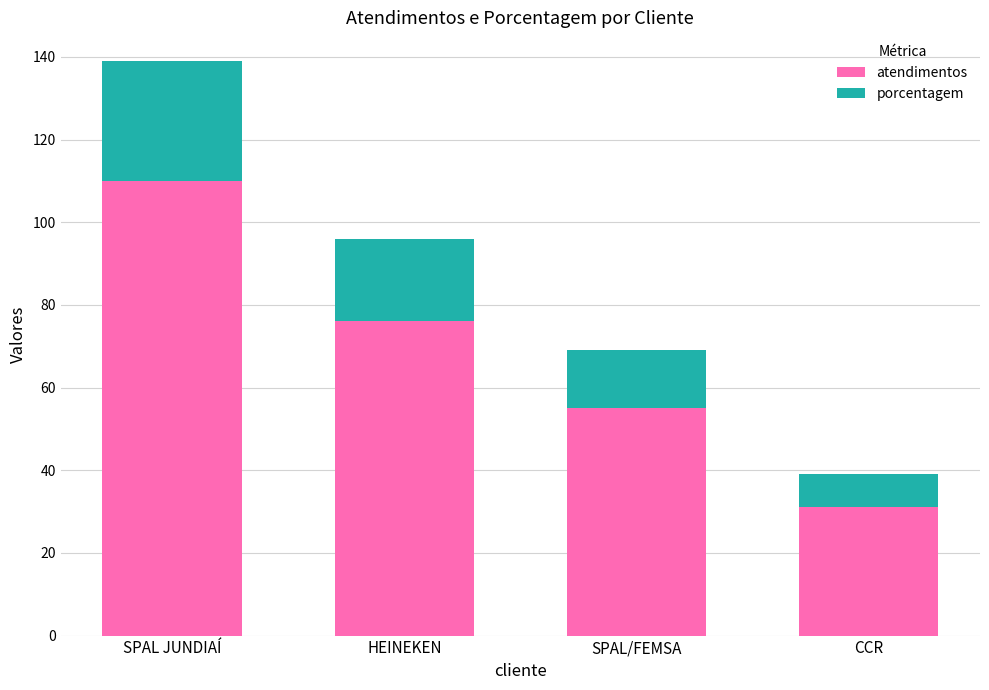

Rank the categories by atendimentos value from lowest to highest.

CCR, SPAL/FEMSA, HEINEKEN, SPAL JUNDIAÍ